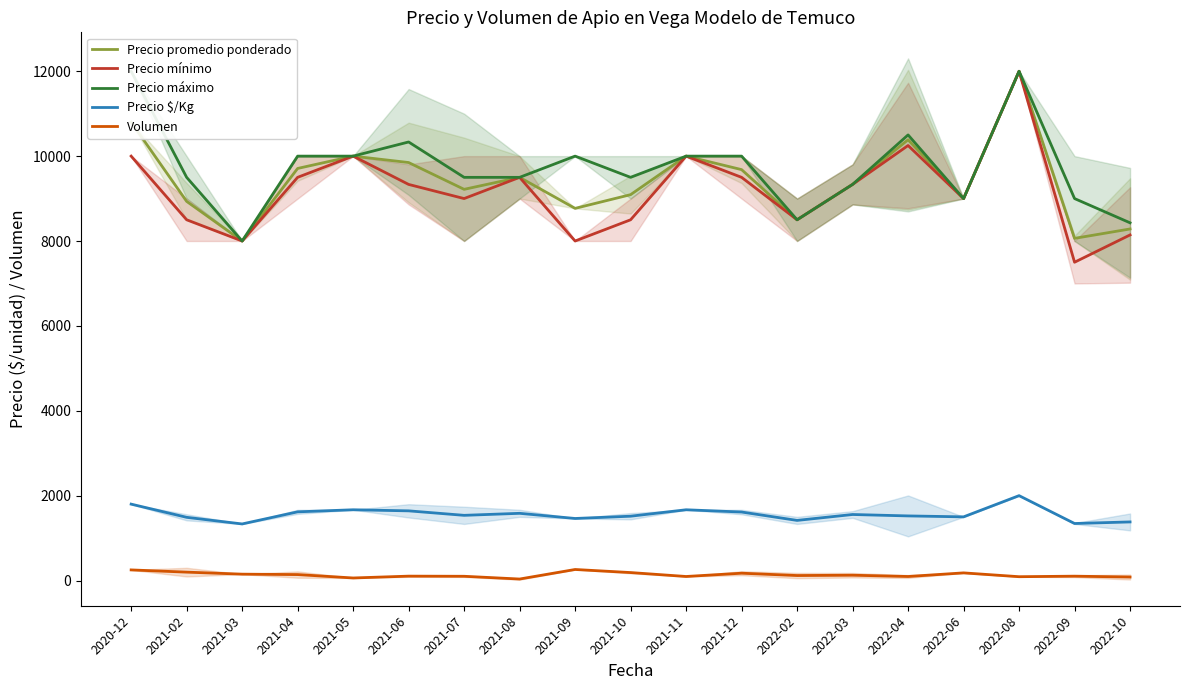

What value does the Precio máximo series have at 2022-03?

9333.3